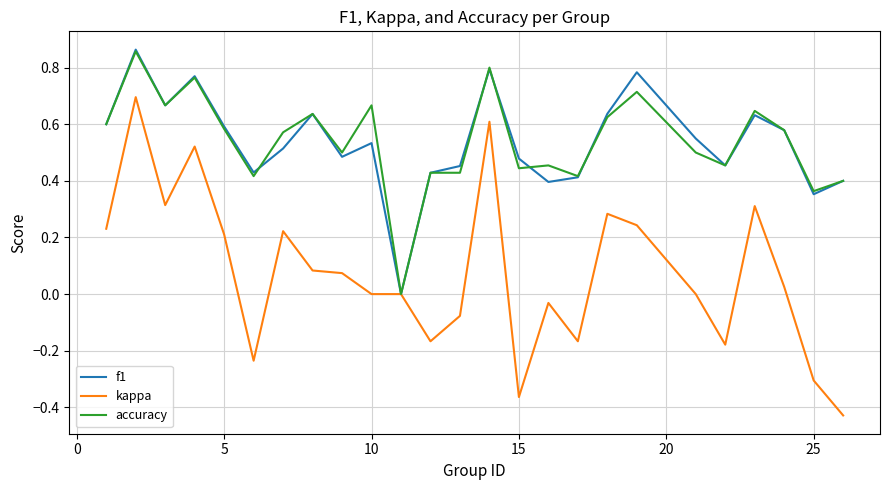

What are all the series names shown in the legend?

f1, kappa, accuracy